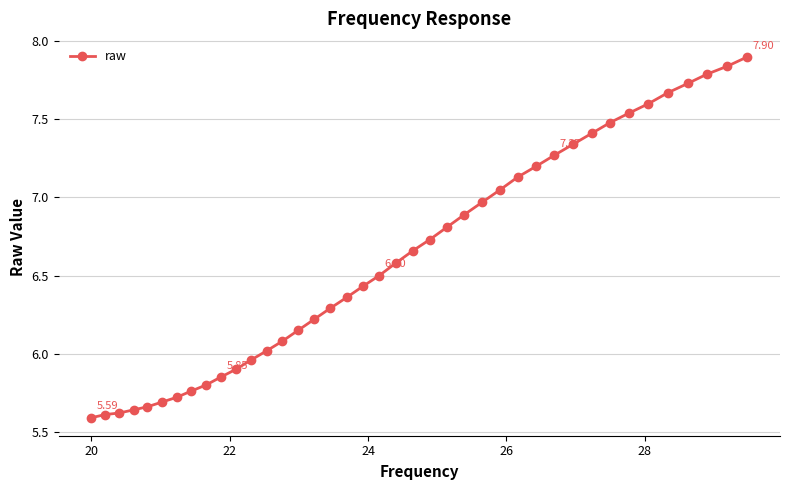

What is the average value?

6.6